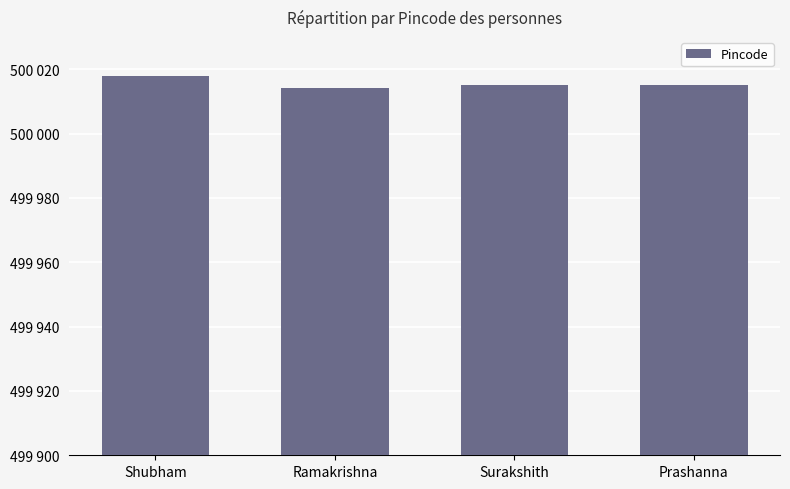

Are the bars horizontal?

No